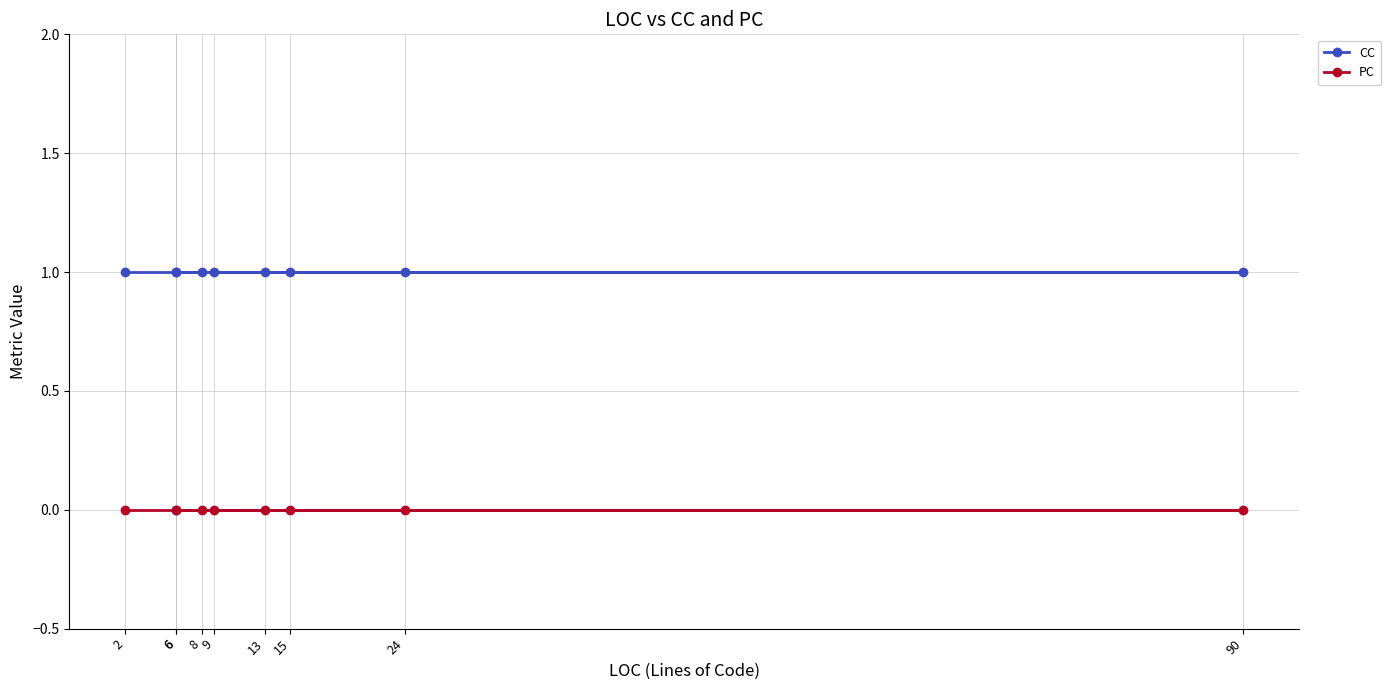

What is the spread (max minus min) of values at 6?

1